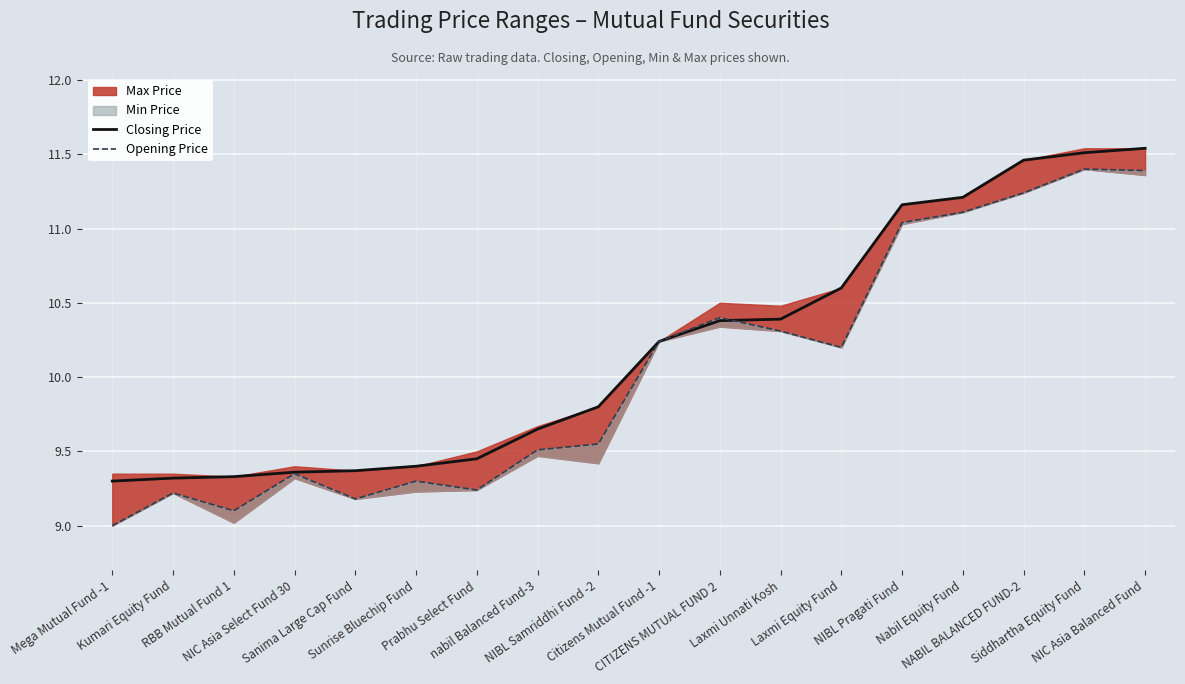

Is the value of Opening Price at NABIL BALANCED FUND-2 greater than the value of Closing Price at Siddhartha Equity Fund?

No